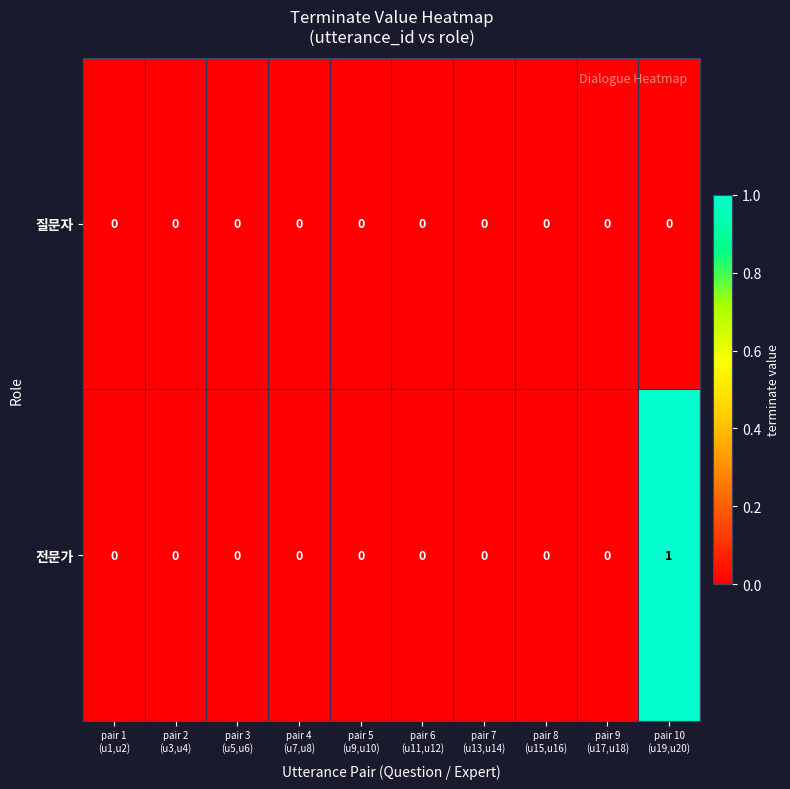

At pair 10
(u19,u20), list the series in order from largest to smallest.

전문가, 질문자